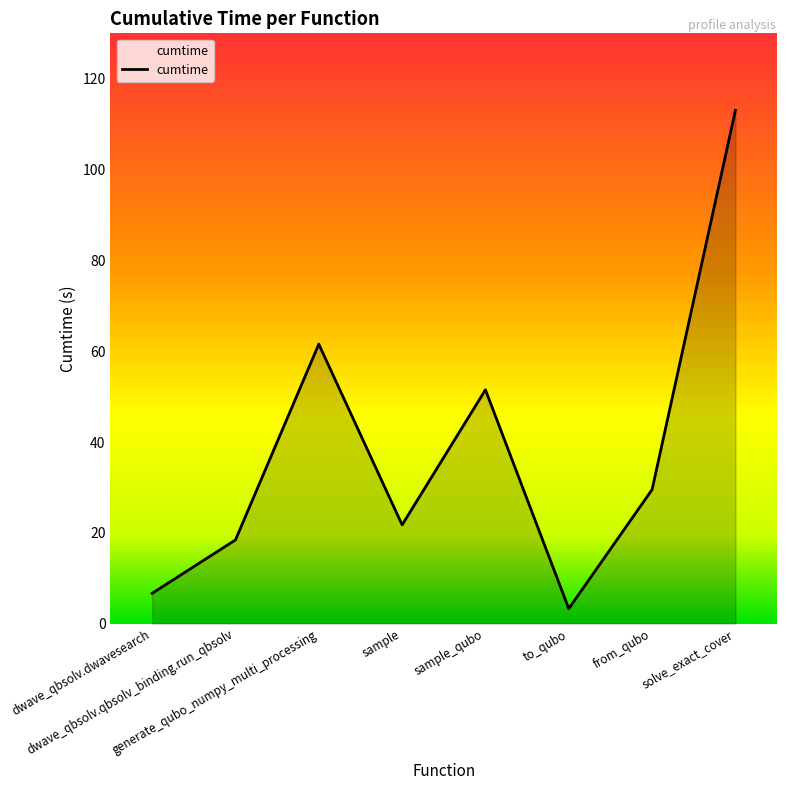

Where is the first local maximum?

generate_qubo_numpy_multi_processing